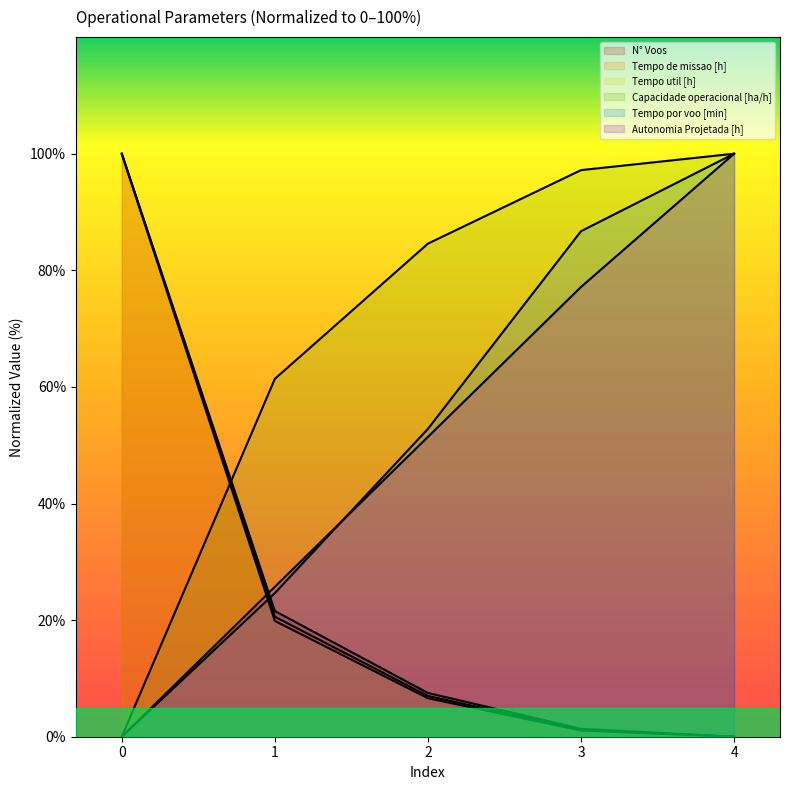

True or false: Tempo de missao [h] has more than 2 points higher than both neighbors.

False